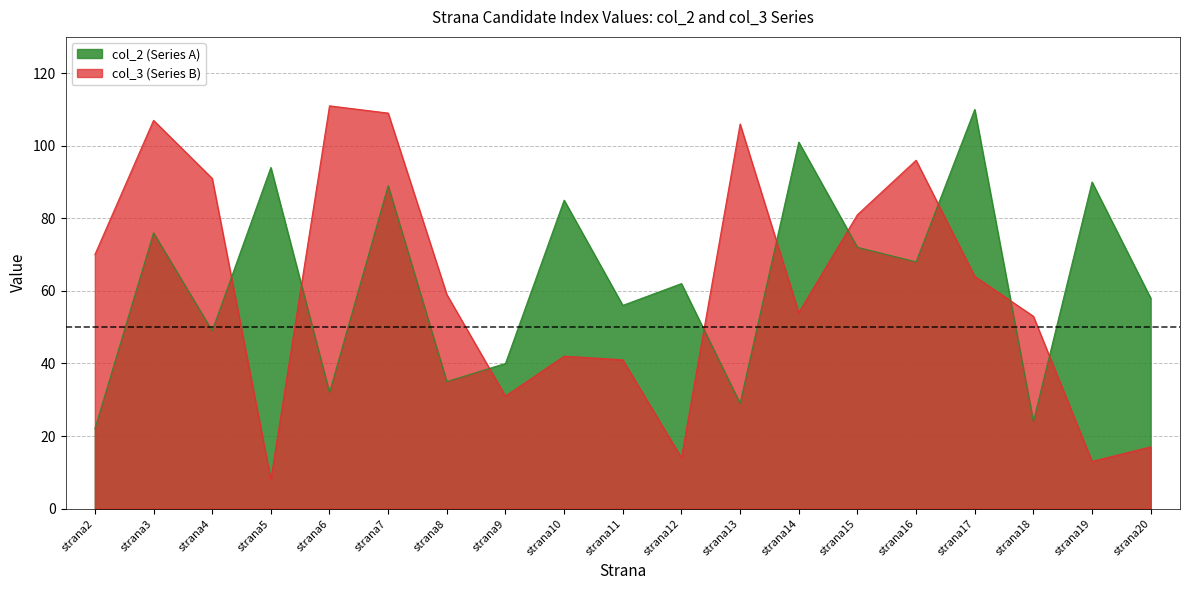

At which label does col_3 reach its peak?

strana6